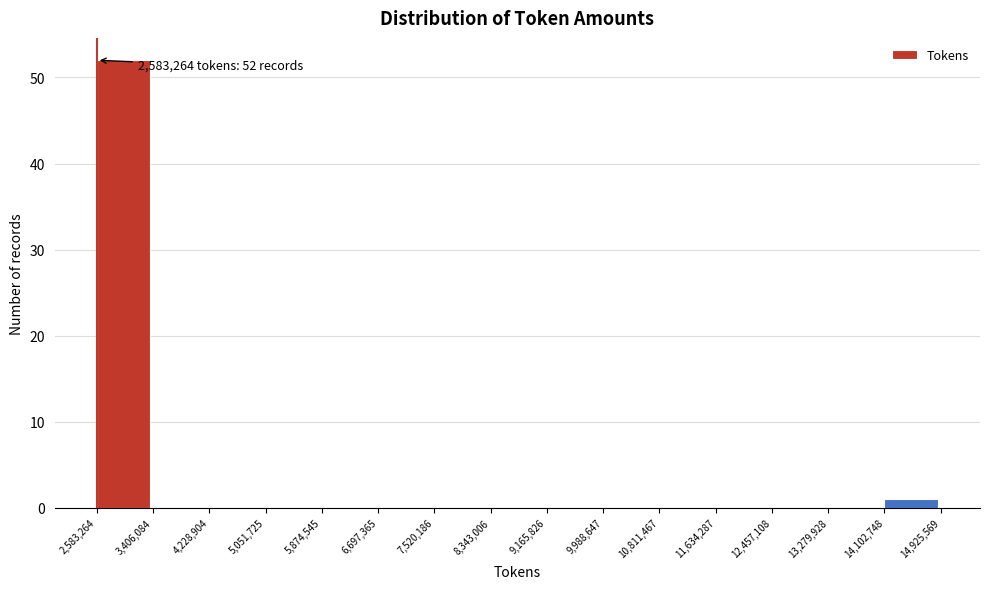

Over which range of the x-axis is the bar tallest?

2,583,264 to 3,406,084